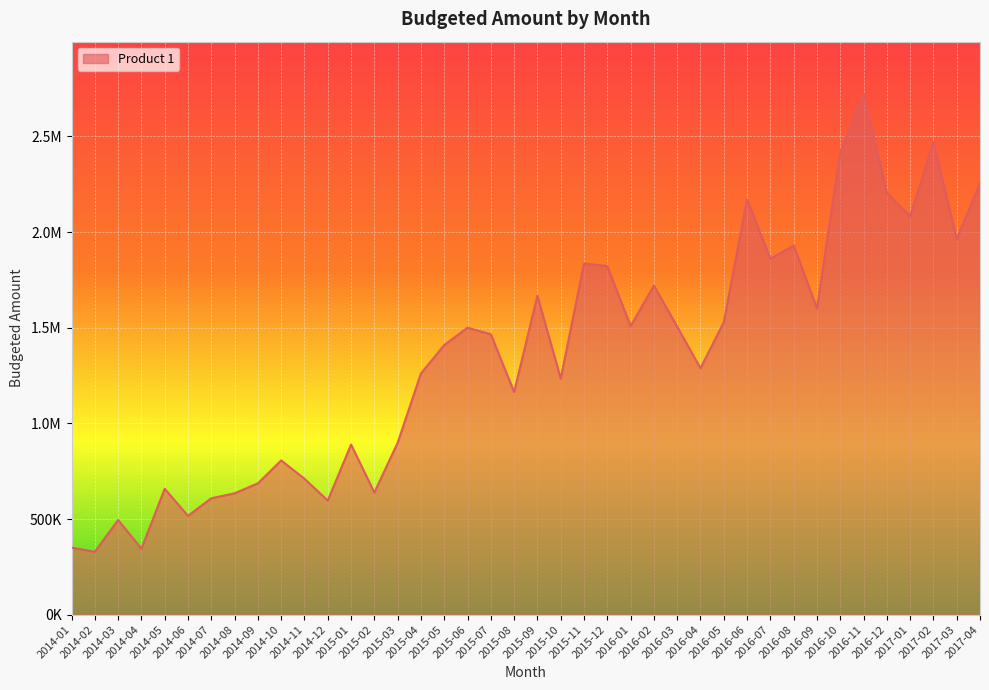

What position from the left is 2016-03?

27